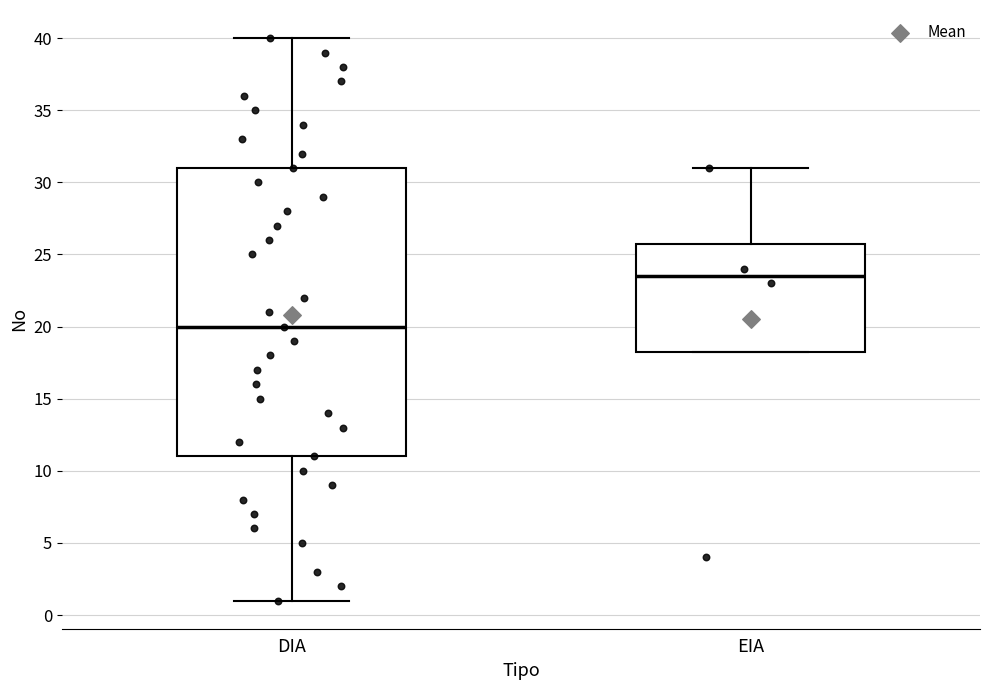

Comparing the boxes themselves (not the whiskers), which one is the tallest?

DIA